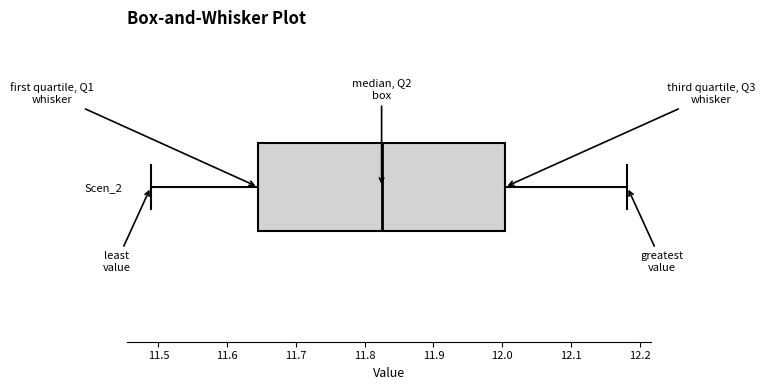

Transcribe this box plot: give where the median line is, the range the box spans, and where the two whiskers end, as read against the x-axis. The values are not printed on the chart, so give them approximately, as read against the axis.

median 11.82, box 11.65 to 12.00, whiskers 11.49 to 12.18